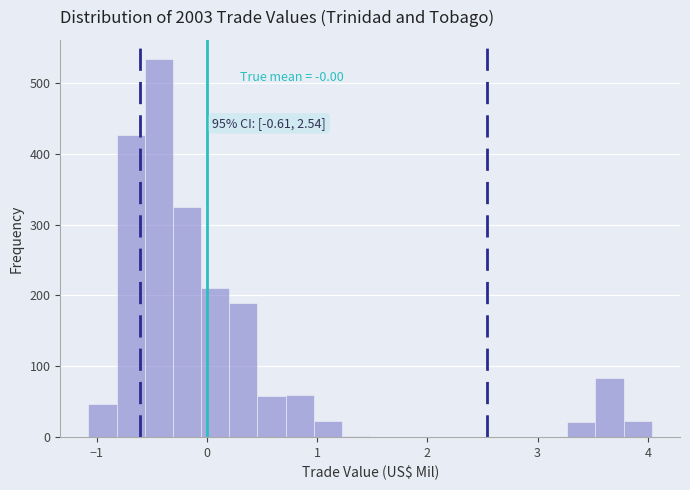

Read against the x-axis, roughly where is the centre of the tallest bar?

-0.4